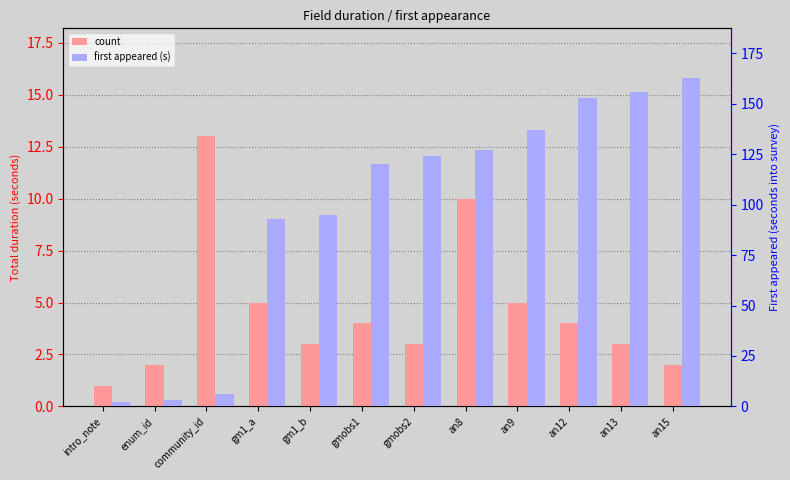

What is the approximate value of first appeared (s) at gmobs2, to the nearest 50?

100